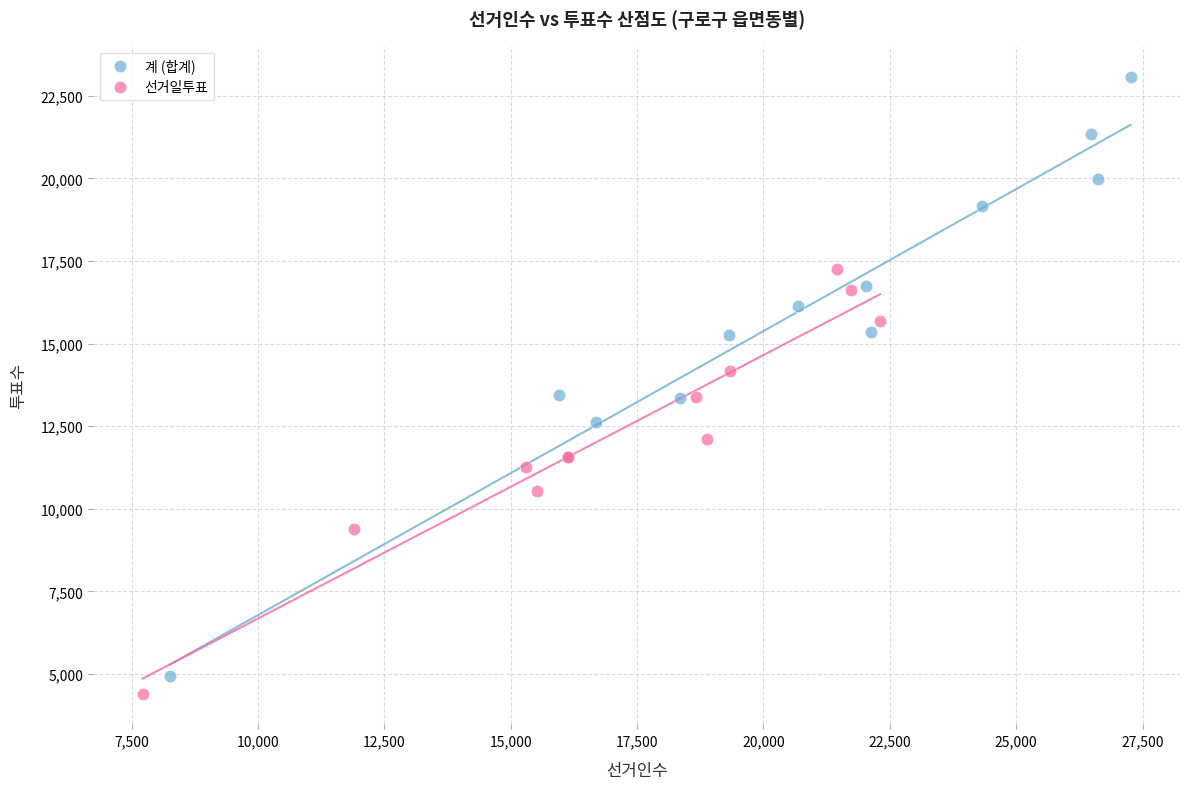

Which series reaches the maximum Y coordinate?

계 (합계)